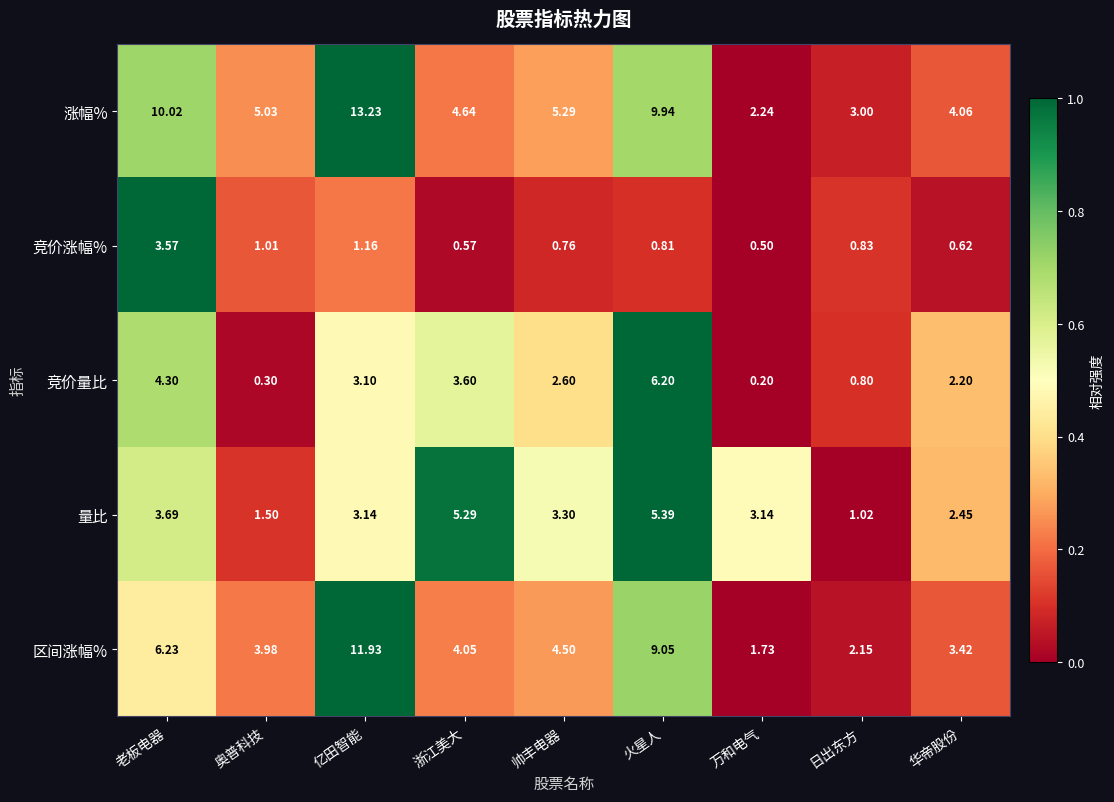

Which series has the widest spread of values?

涨幅%